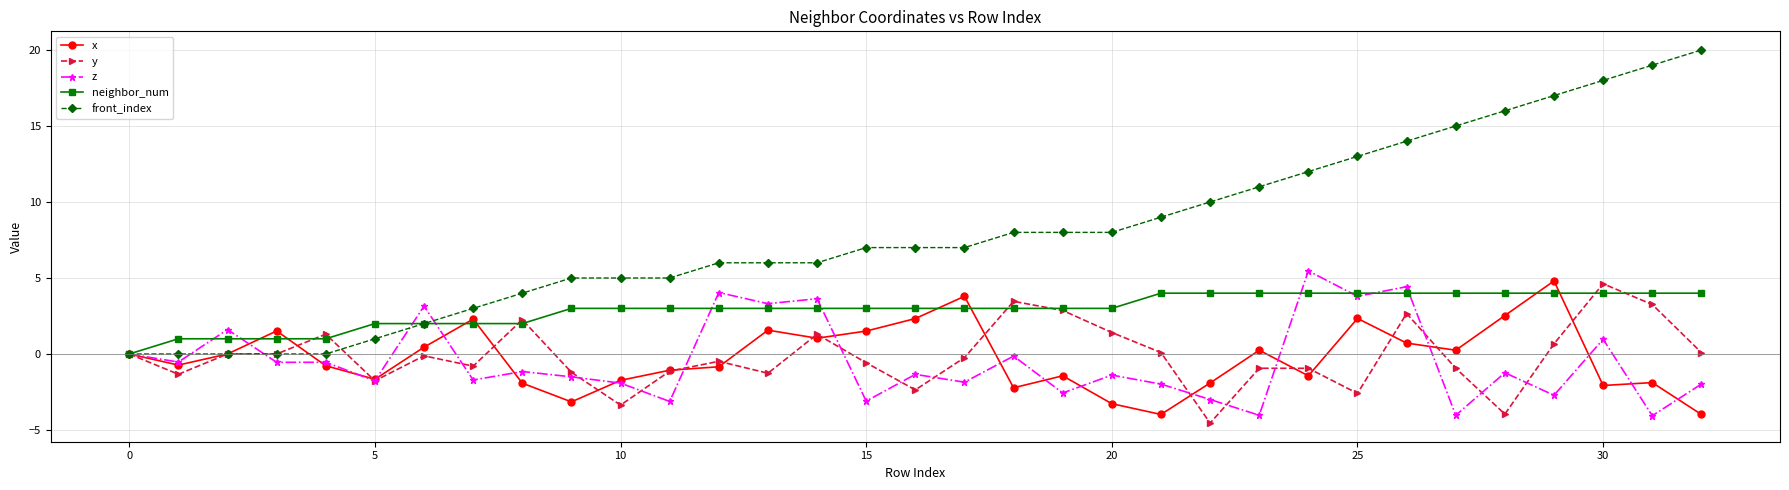

How many categories are shown in the chart?

33